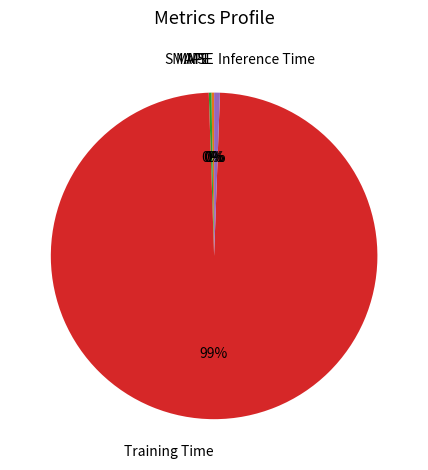

To the nearest percent, what is the average slice percentage?

20%